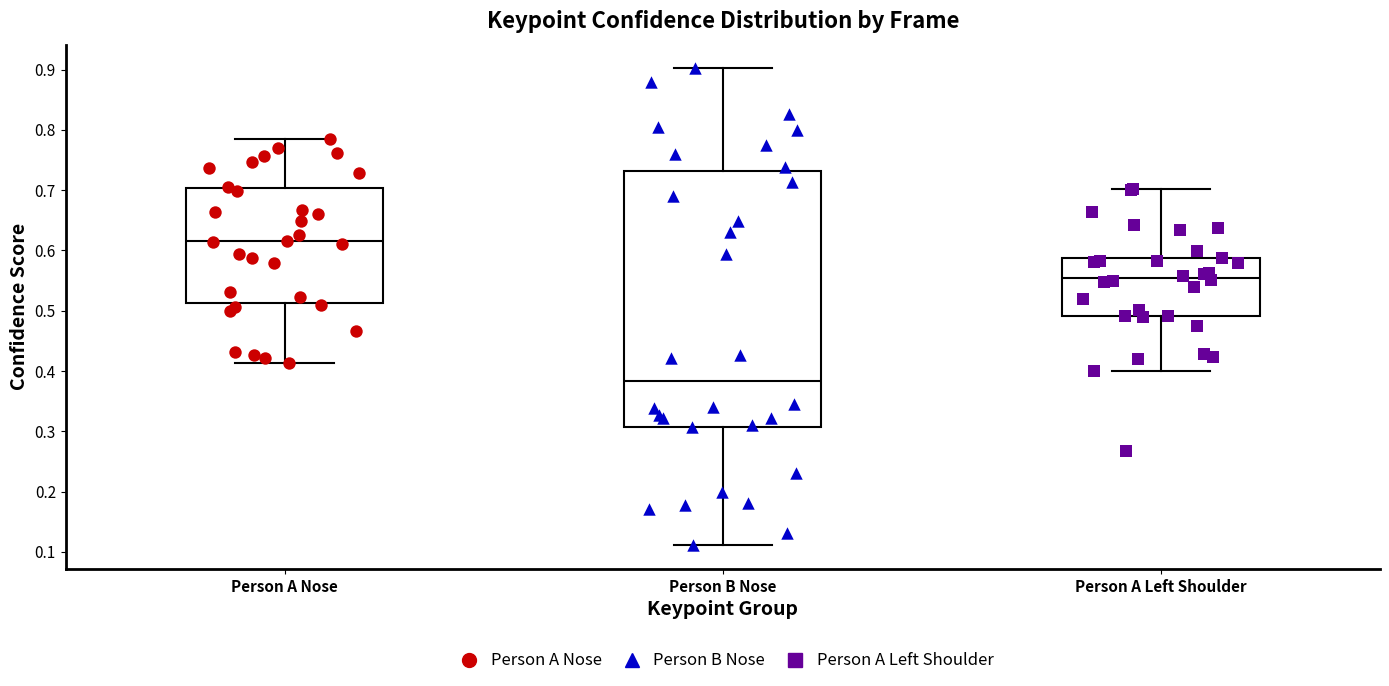

Reading left to right, transcribe this box plot: for each box, give where its median line is, the range the box spans, and where its two whiskers end, as read against the y-axis. The values are not printed on the chart, so give them approximately, as read against the axis.

Person A Nose: median 0.62, box 0.51 to 0.70, whiskers 0.41 to 0.78
Person B Nose: median 0.38, box 0.31 to 0.73, whiskers 0.11 to 0.90
Person A Left Shoulder: median 0.55, box 0.49 to 0.59, whiskers 0.40 to 0.70